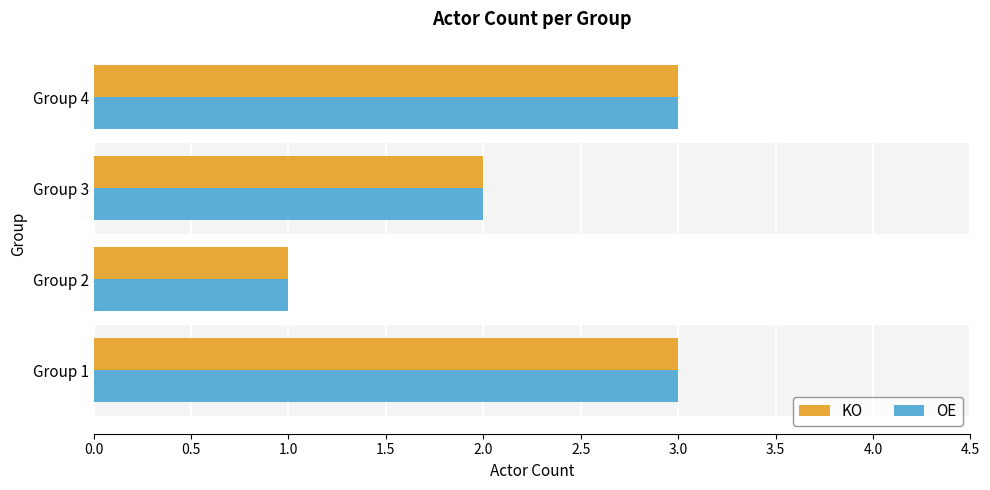

What is the greatest value displayed?

3